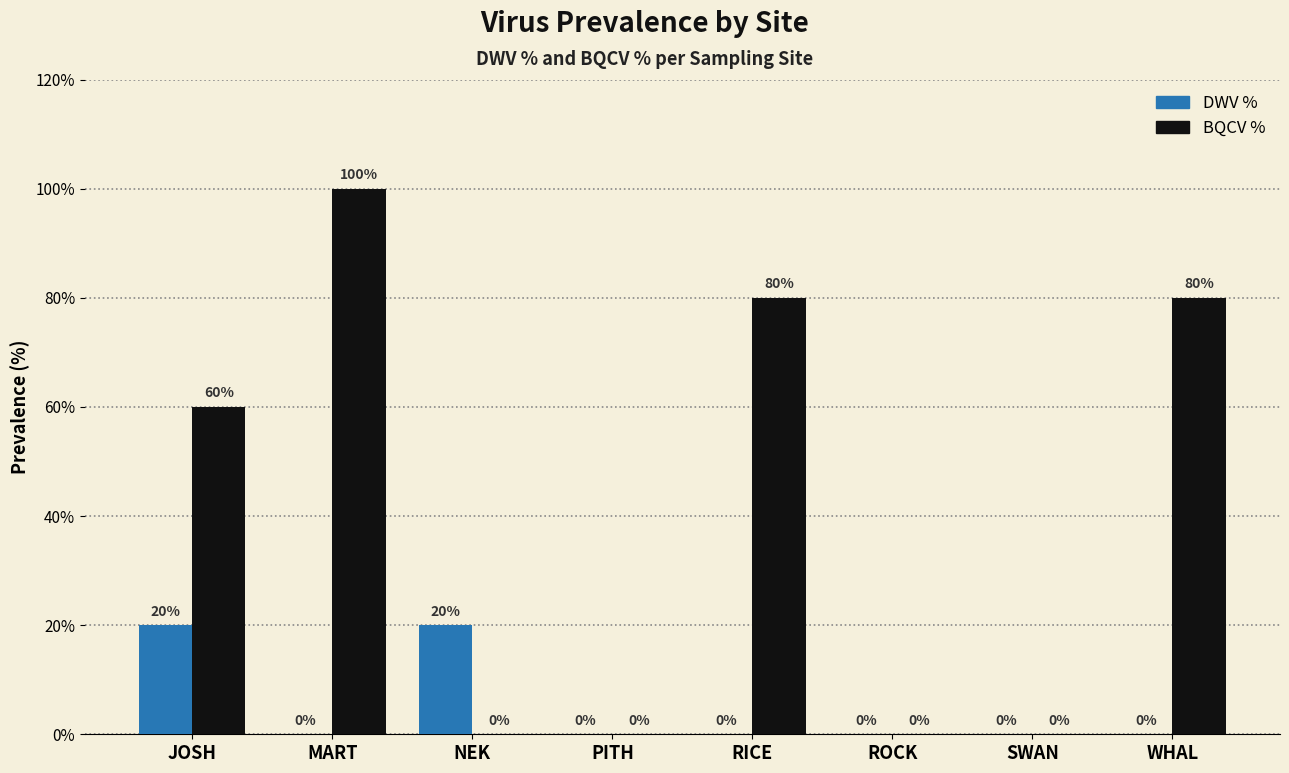

Which series changed the most between RICE and ROCK?

BQCV %